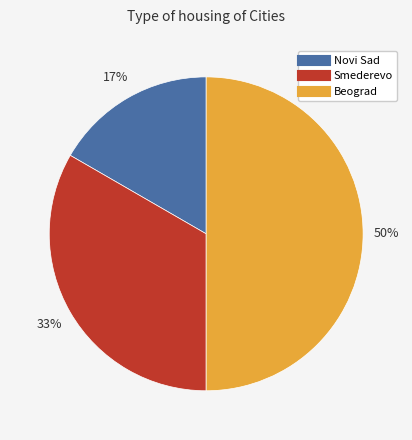

To the nearest percent, what portion does Novi Sad represent?

17%